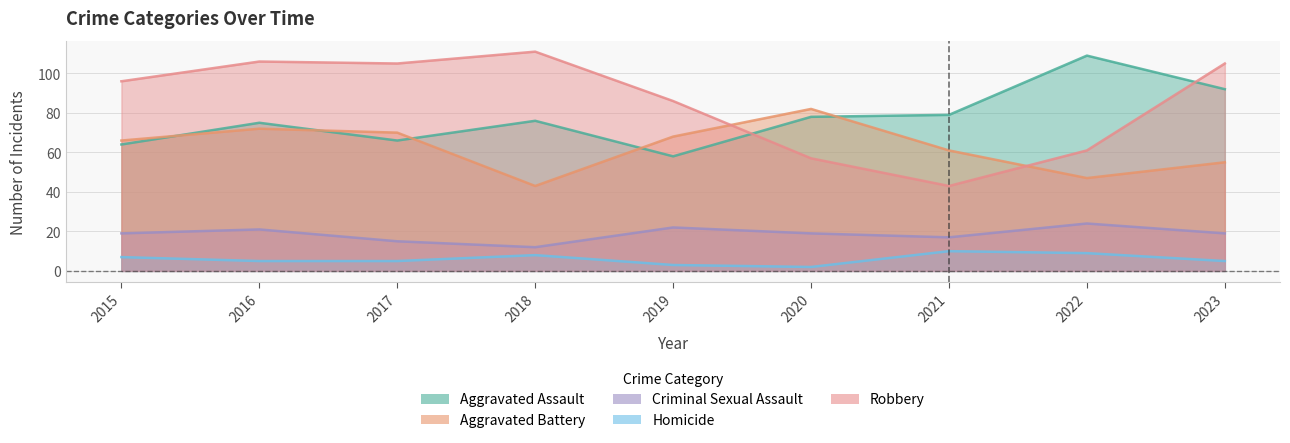

Reading left to right, transcribe all the data shown in this chart.

Aggravated Assault: 64	75	66	76	58	78	79	109	92
Aggravated Battery: 66	72	70	43	68	82	61	47	55
Criminal Sexual Assault: 19	21	15	12	22	19	17	24	19
Homicide: 7	5	5	8	3	2	10	9	5
Robbery: 96	106	105	111	86	57	43	61	105